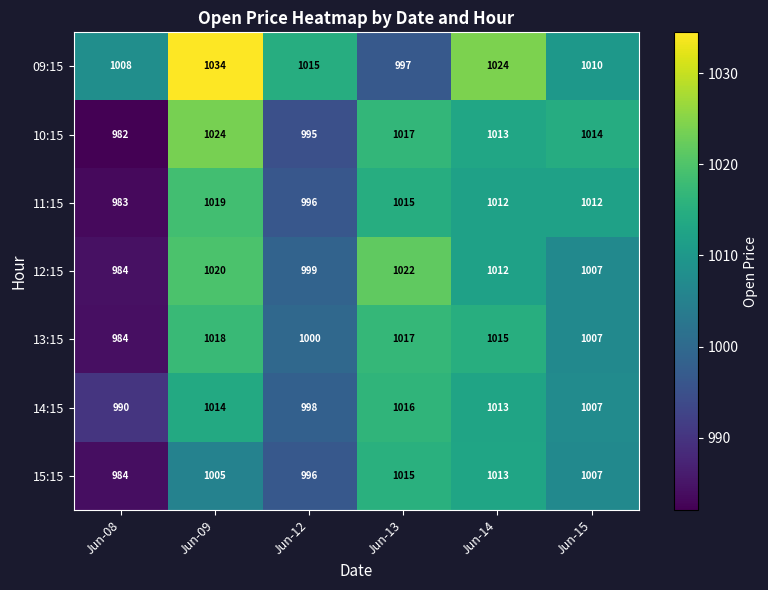

Rank the series by their maximum value, from highest to lowest.

09:15, 10:15, 12:15, 11:15, 13:15, 14:15, 15:15